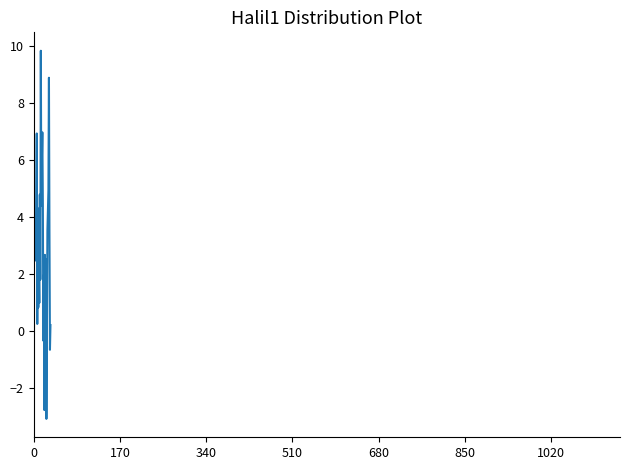

What is the smallest value displayed?

-3.1